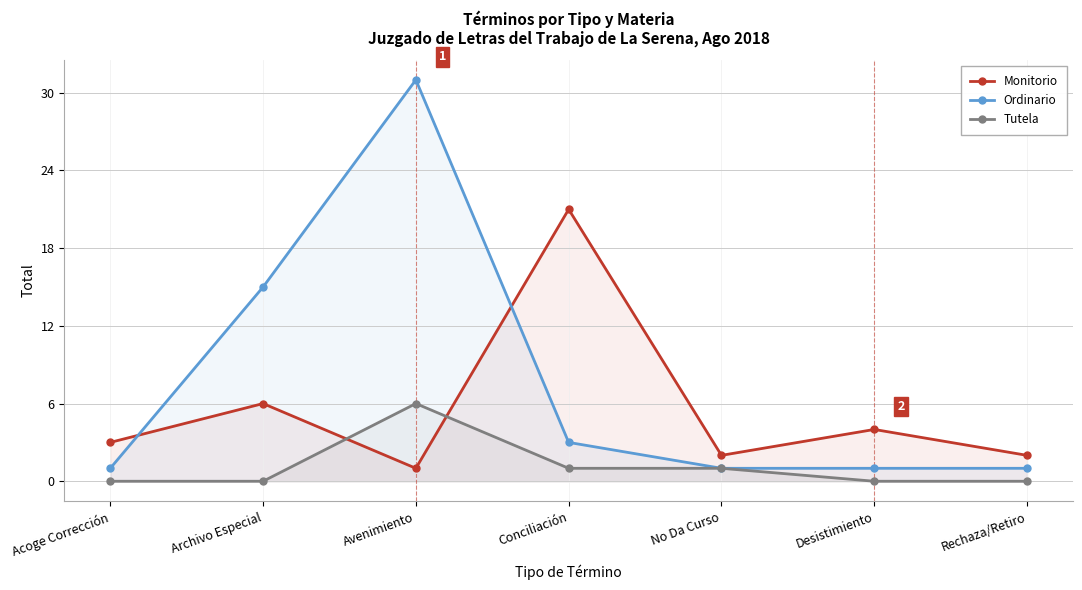

What is the label of the 7th point from the right?

Acoge Corrección